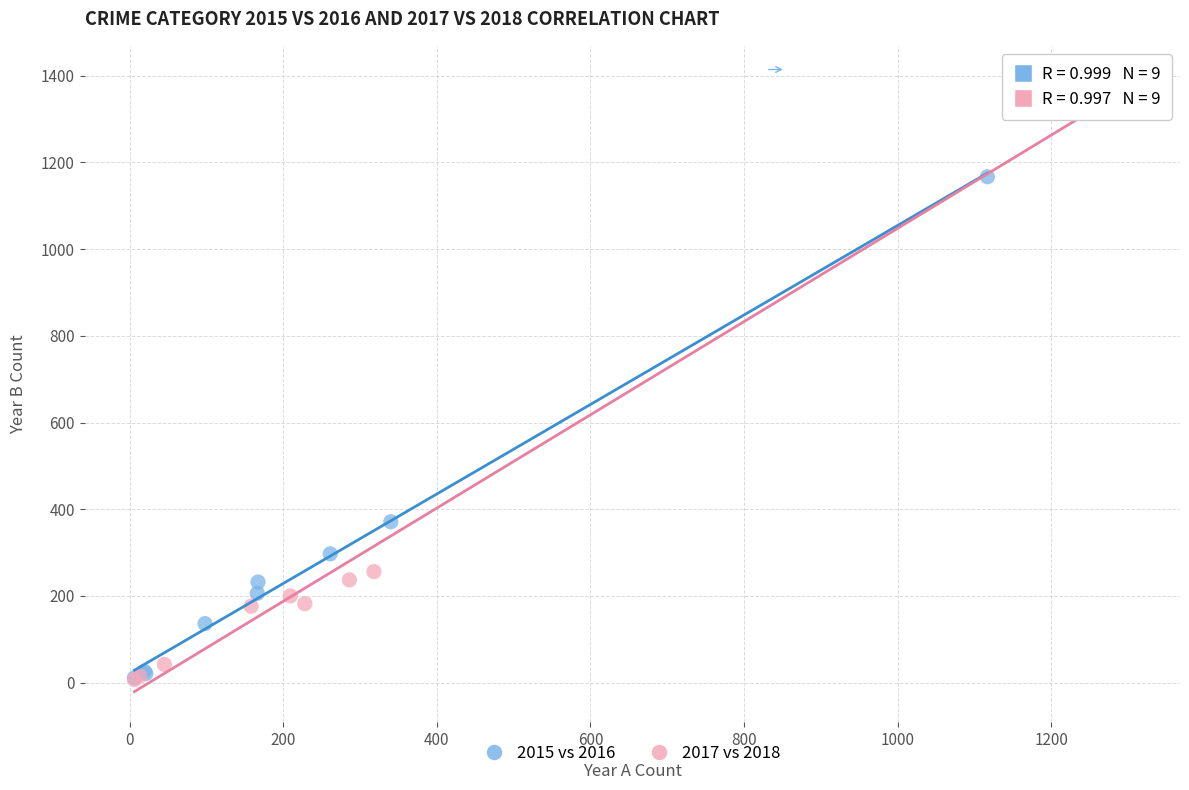

What are all the series names shown in the legend?

2015 vs 2016, 2017 vs 2018